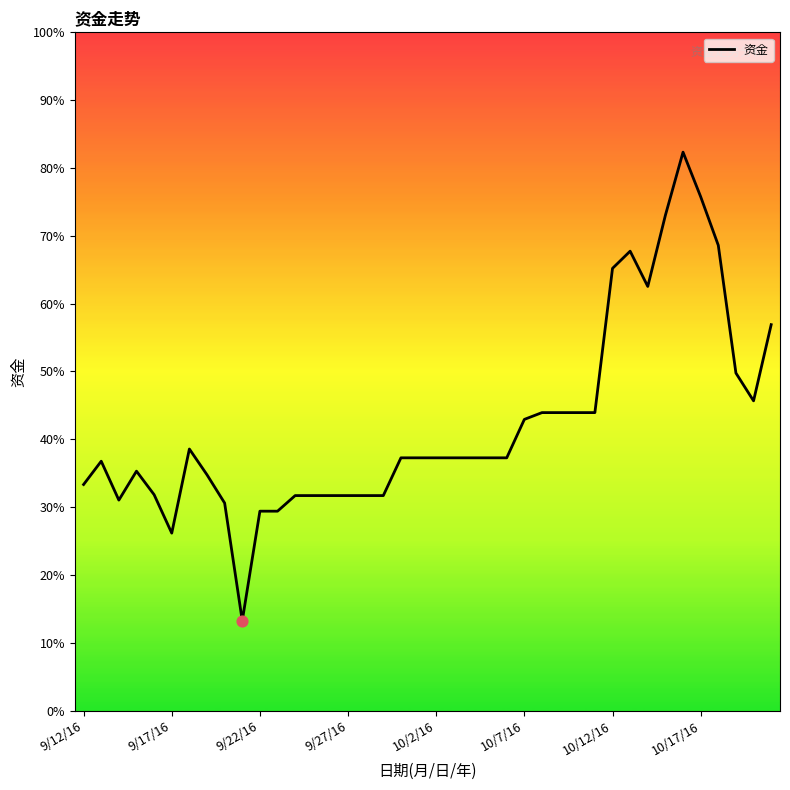

Is this an area chart (filled region under the line)?

No